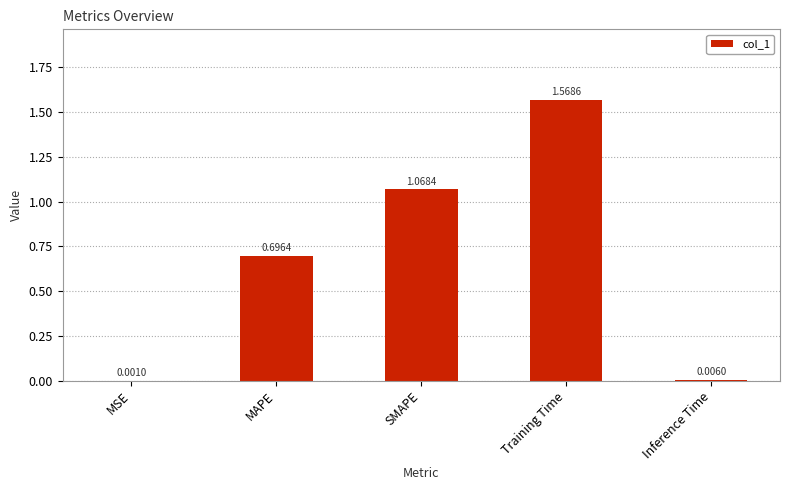

At which label is the value closest to 0?

MSE